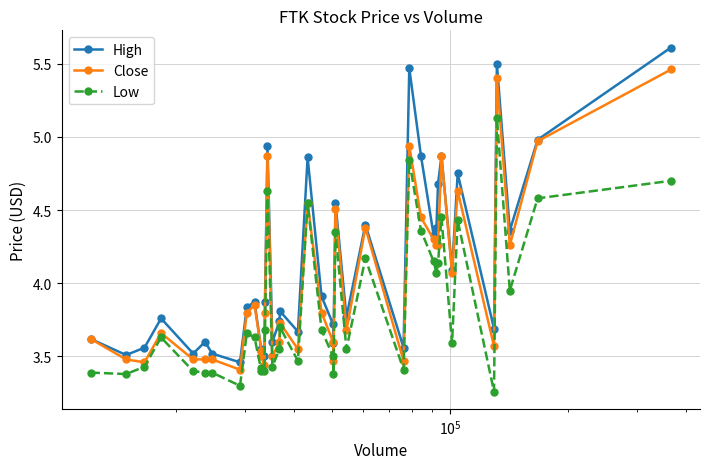

How many series are shown in this chart?

3